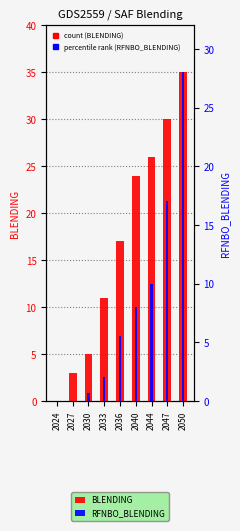

Reading right to left, transcribe all the data shown in this chart.

BLENDING: 35.0	30.0	26.0	24.0	17.0	11.0	5.0	3.0	0.0
RFNBO_BLENDING: 28.0	17.0	10.0	8.0	5.5	2.0	0.7	0.0	0.0